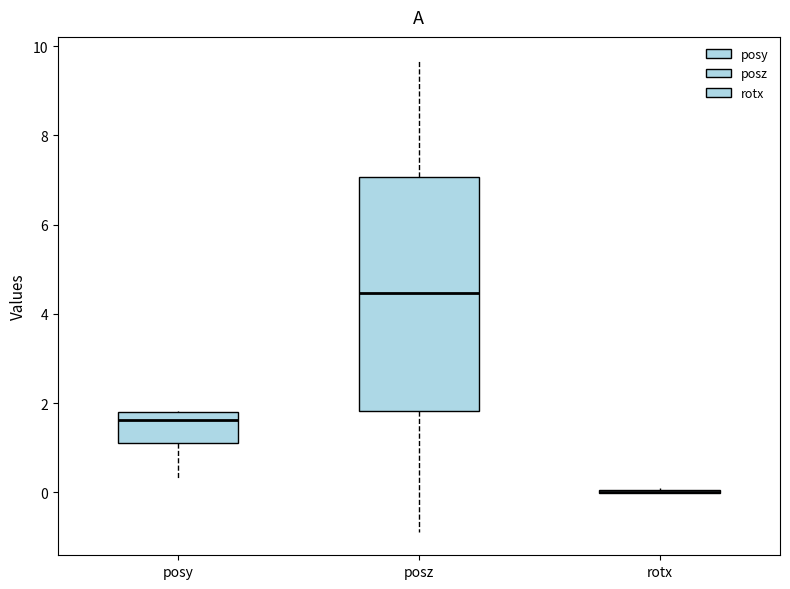

Where does the median line of the box for posz sit on the y-axis? The values are not printed on the chart, so give them approximately, as read against the axis.

4.4